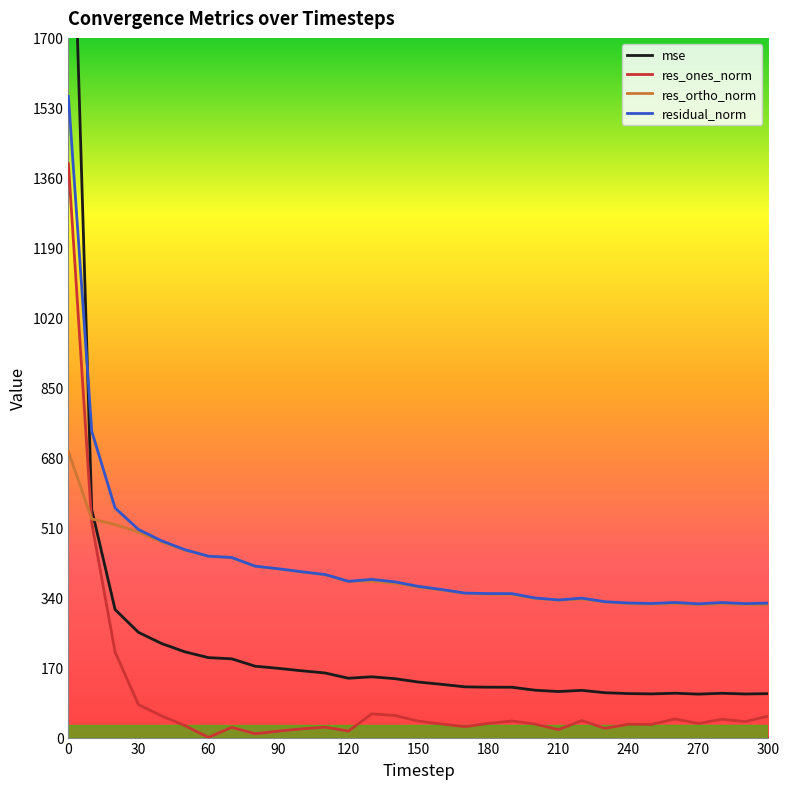

True or false: res_ones_norm has a value of 34.4 at 180.

True